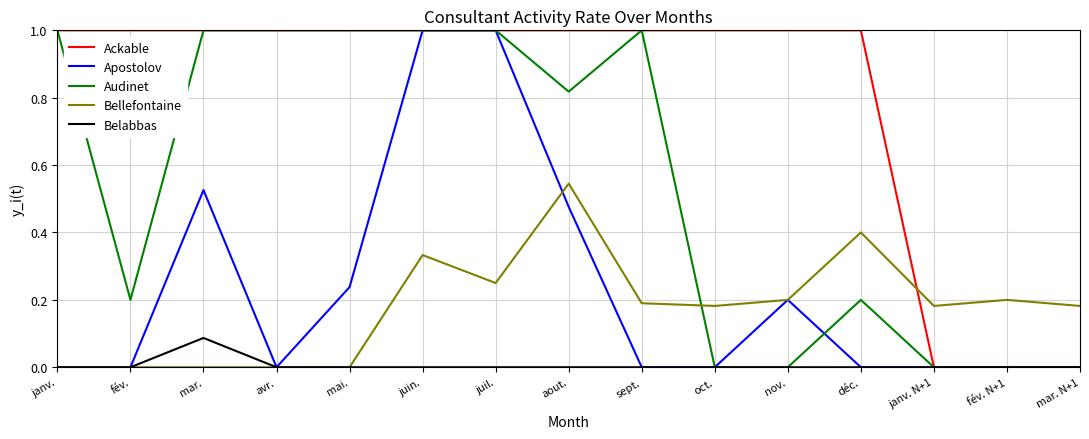

What is the difference between the highest and lowest values at janv.?

1.0